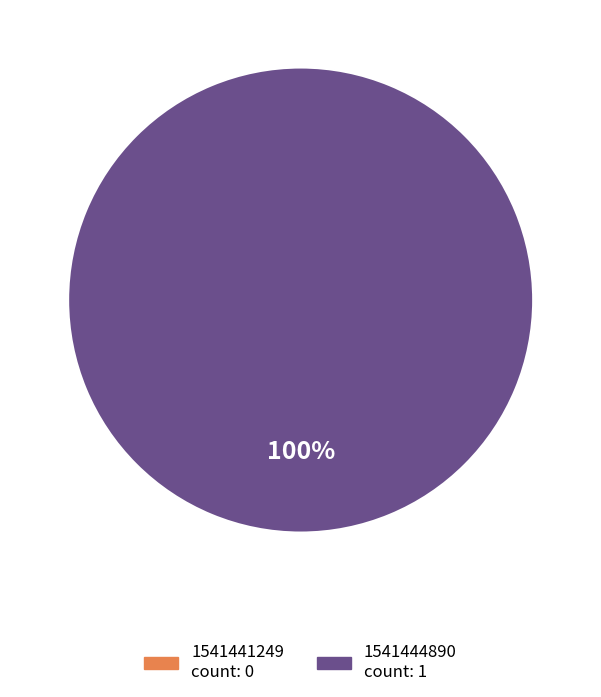

To the nearest percent, what percentage of the pie is 1541444890?

100%